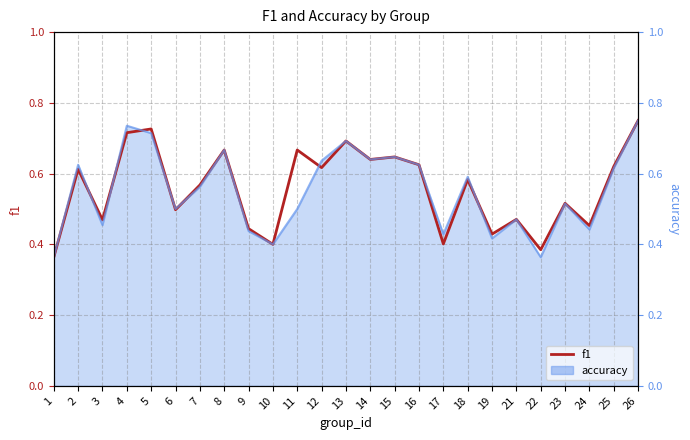

Which label corresponds to the largest value in the chart?

26